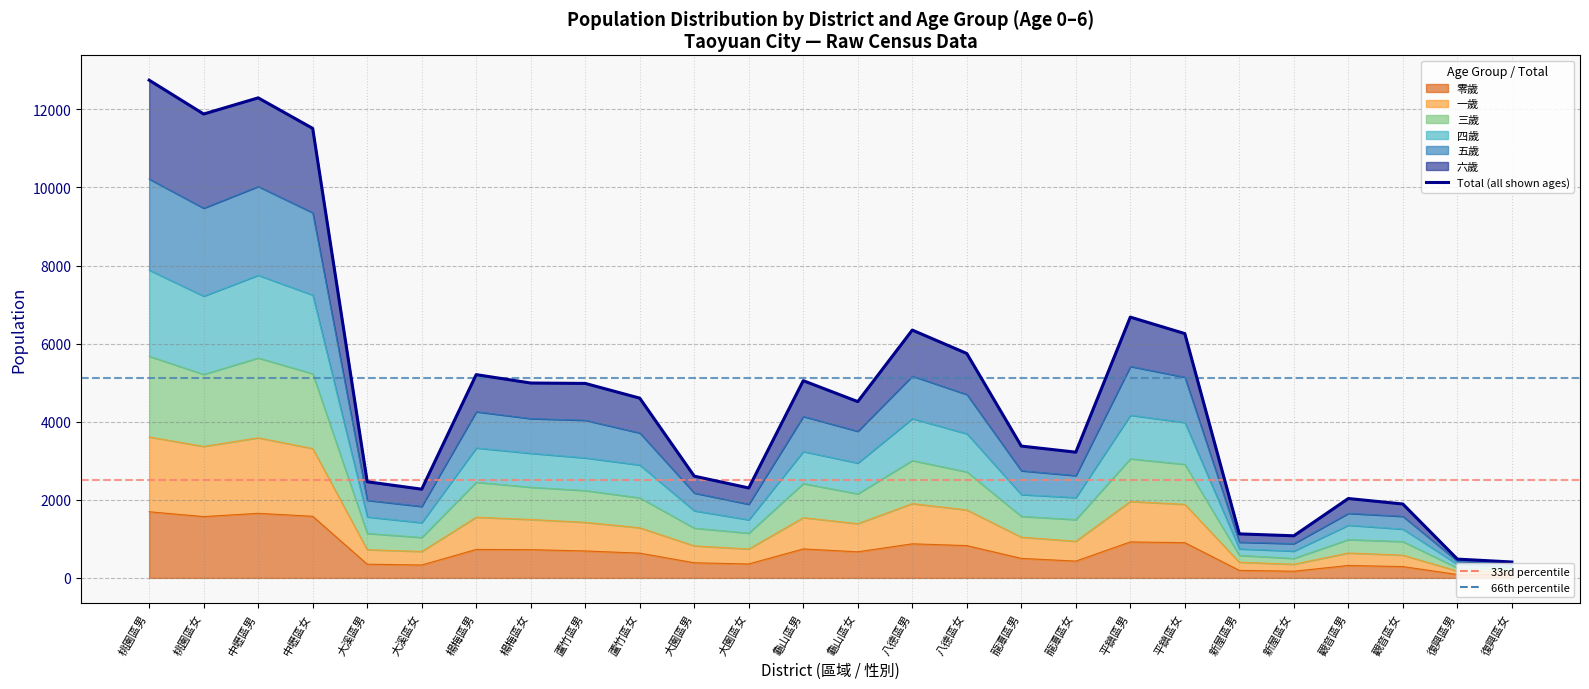

What is the spread (max minus min) of values at 新屋區女?

907